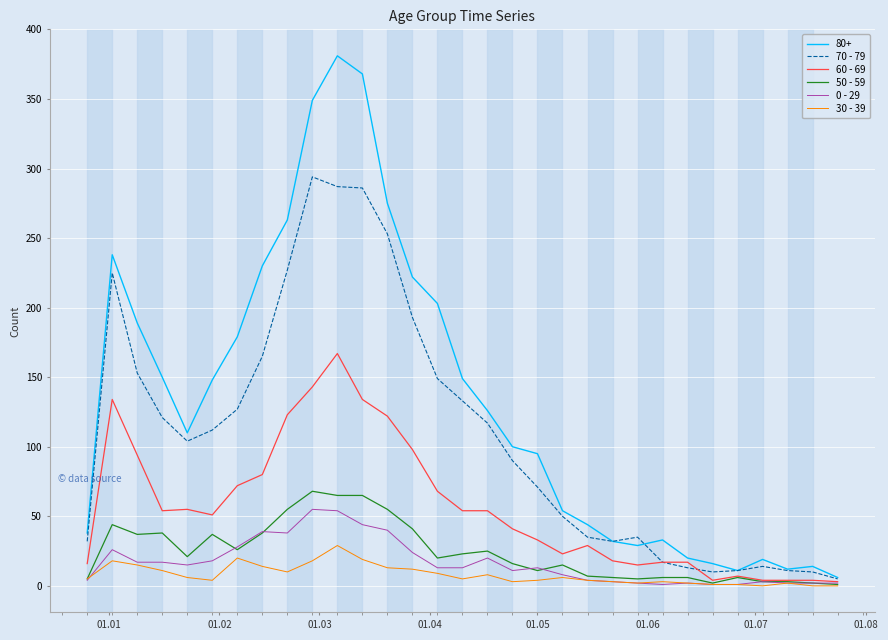

Which series has the widest spread of values?

80+